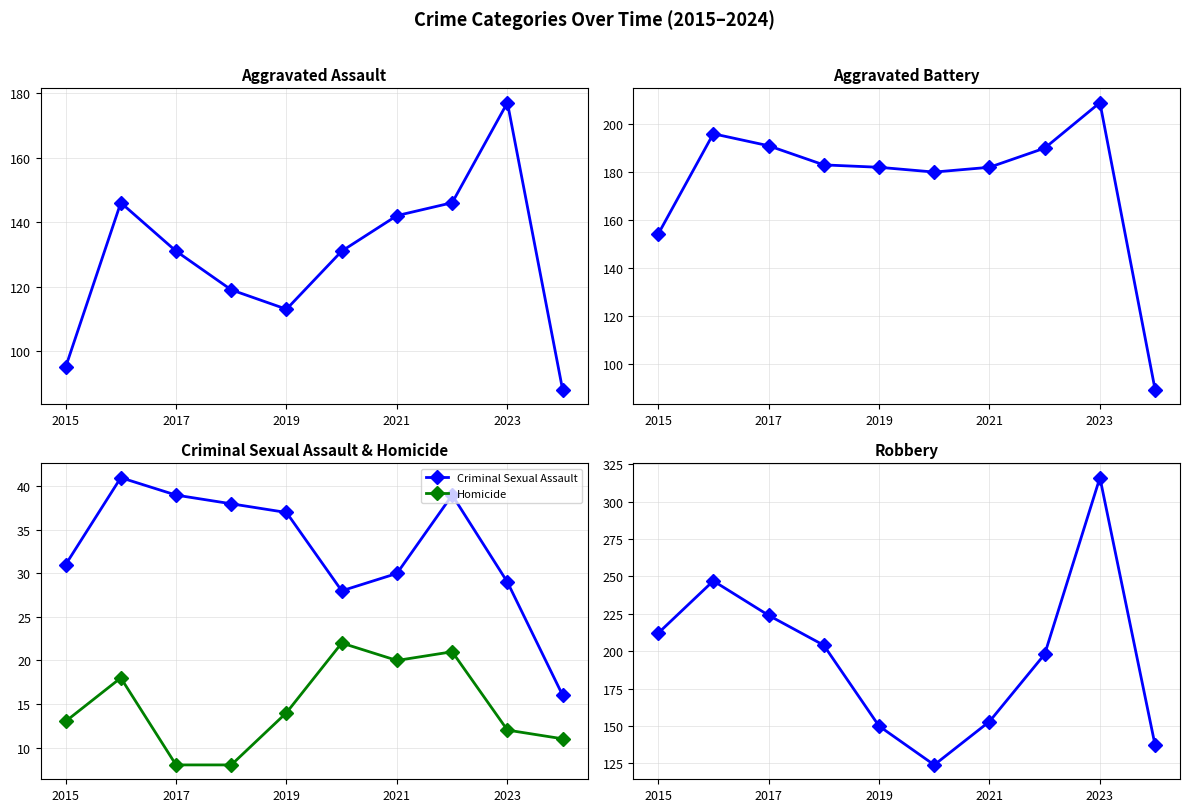

What is the maximum value for Criminal Sexual Assault?

41